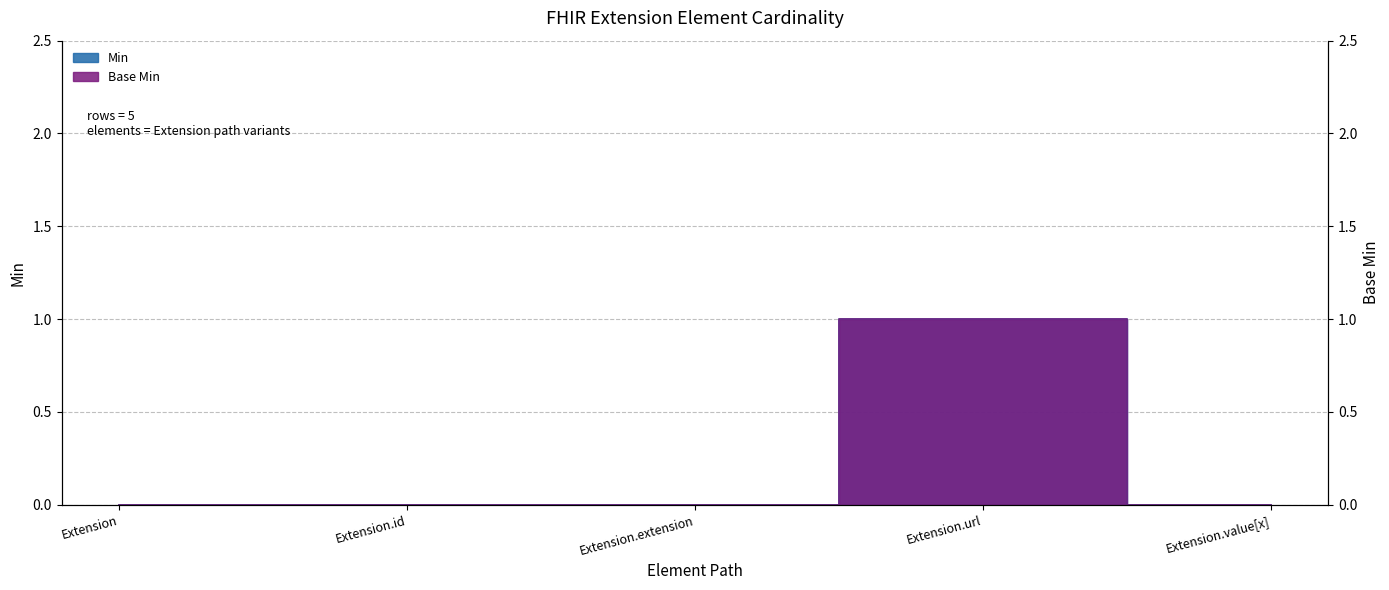

What are all the series names shown in the legend?

Min, Base Min